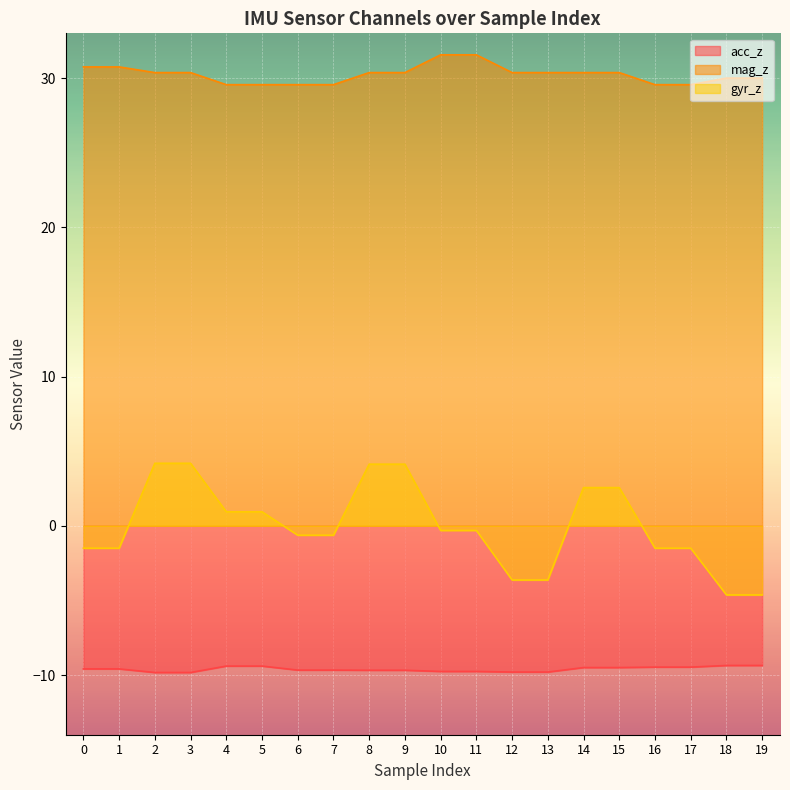

What is the average value of the mag_z series?

30.2